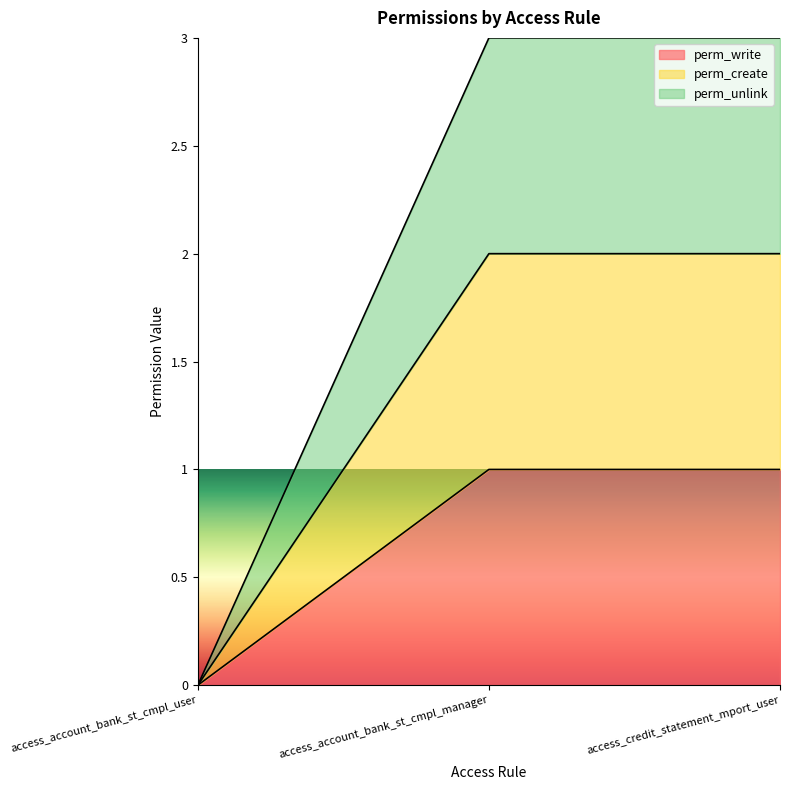

How many positive values does the perm_write series have?

2